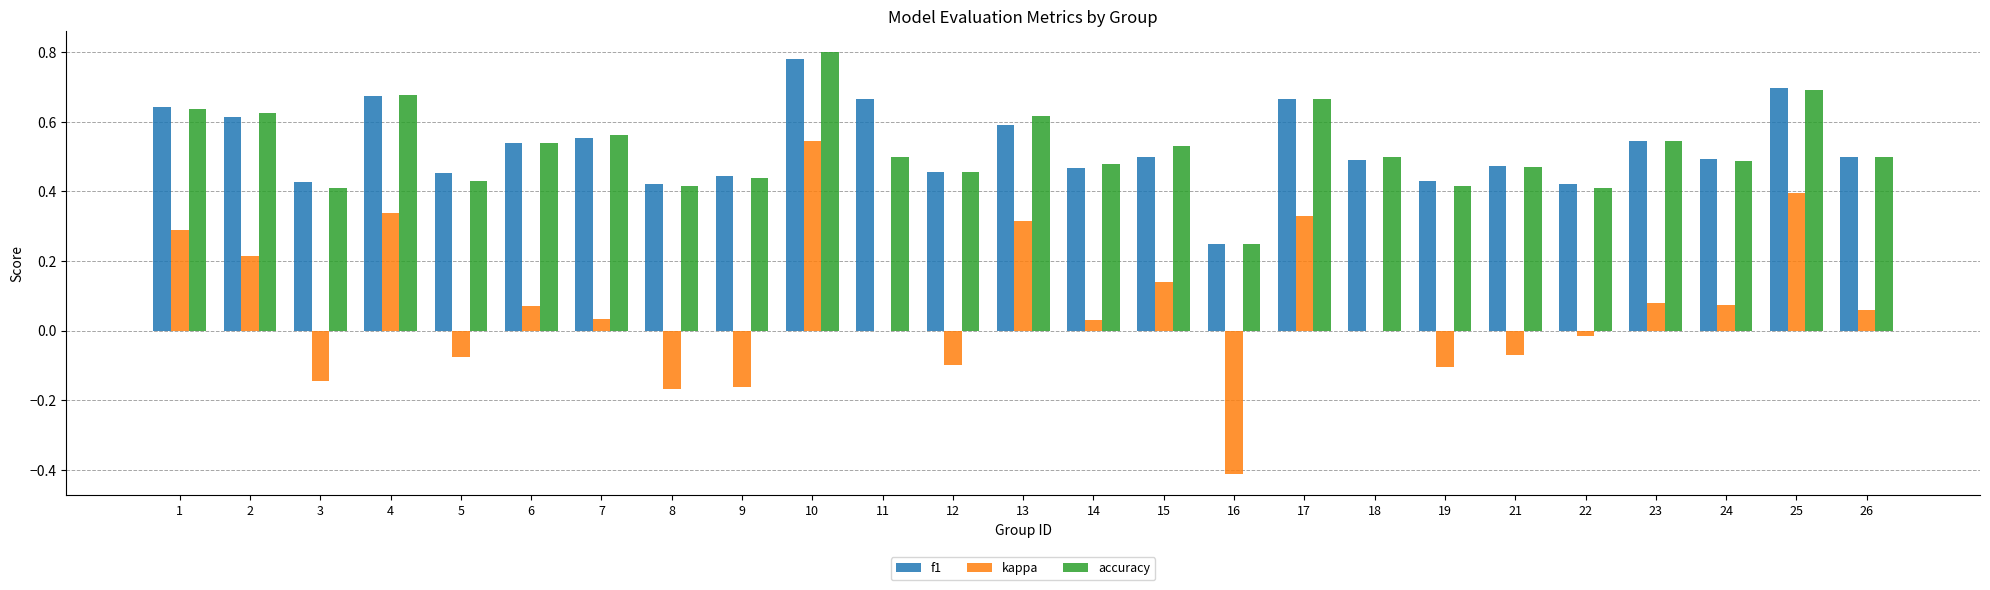

At which category is the sum across all series the highest?

10